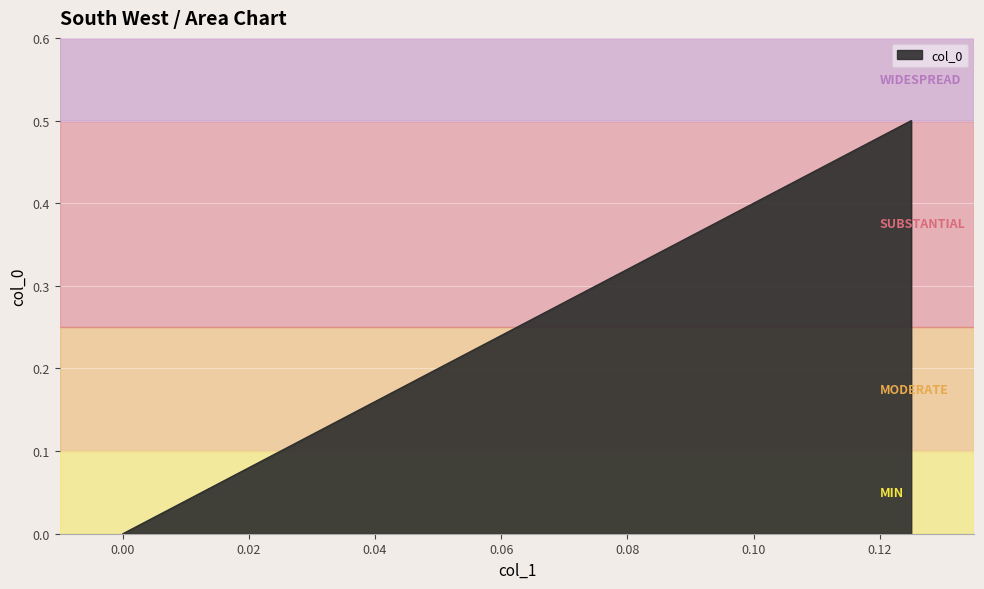

Between 0.0 and 0.125, which is larger?

0.125